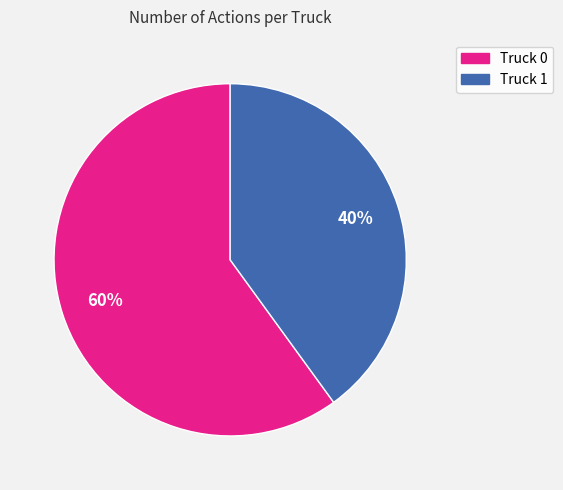

To the nearest percent, what percentage of the pie is Truck 0?

60%